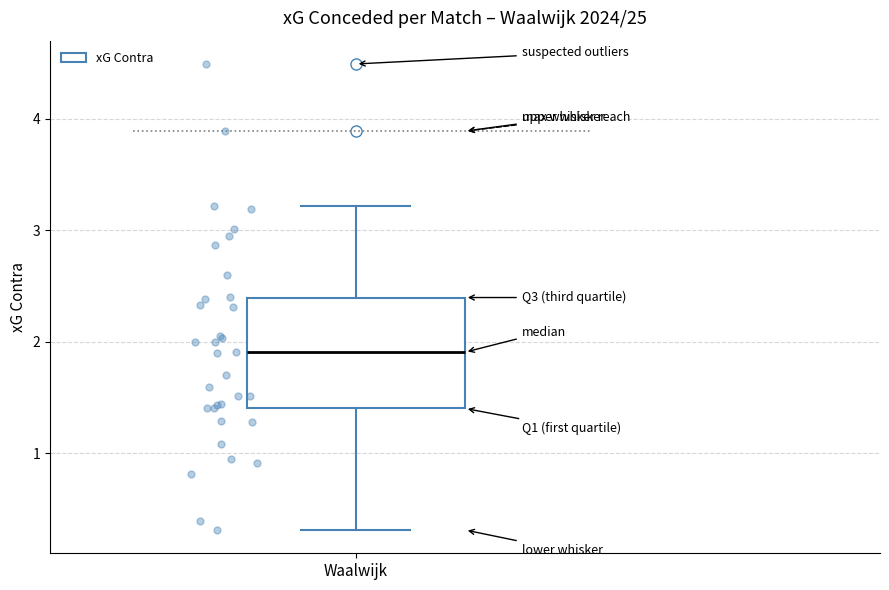

Read this box plot against the y-axis: the position of the median line, the range covered by the box, and the ends of both whiskers. The values are not printed on the chart, so give them approximately, as read against the axis.

median 1.9, box 1.4 to 2.4, whiskers 0.3 to 3.2